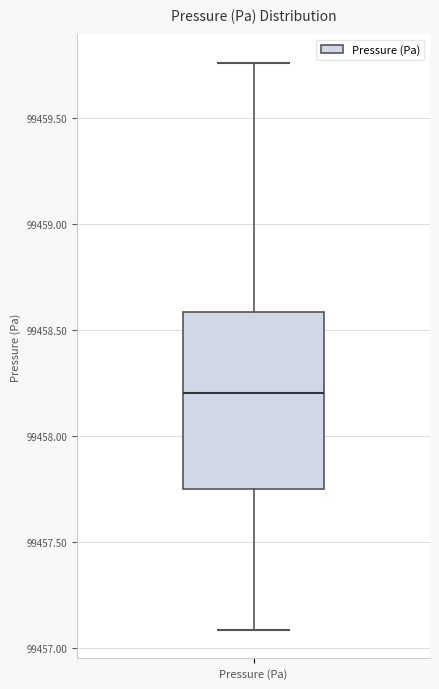

Read this box plot against the y-axis: the position of the median line, the range covered by the box, and the ends of both whiskers. The values are not printed on the chart, so give them approximately, as read against the axis.

median 99458.20, box 99457.75 to 99458.60, whiskers 99457.10 to 99459.75